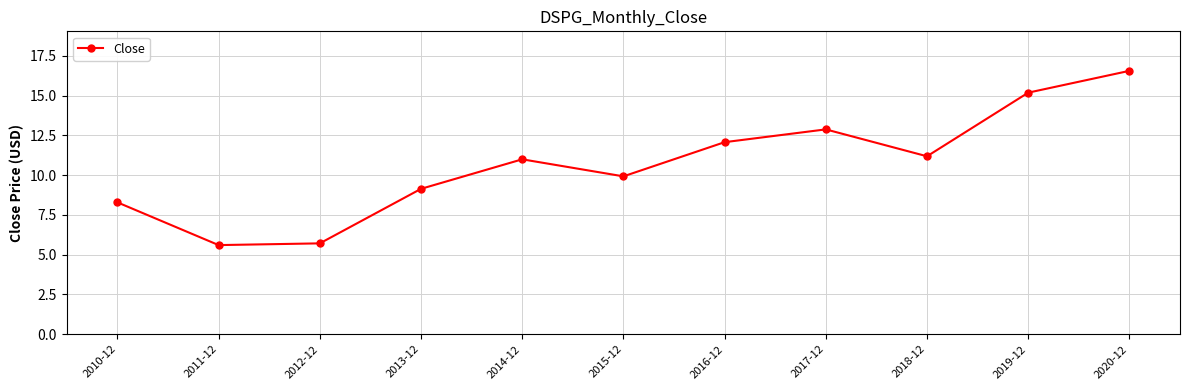

How many lines are shown in the chart?

1